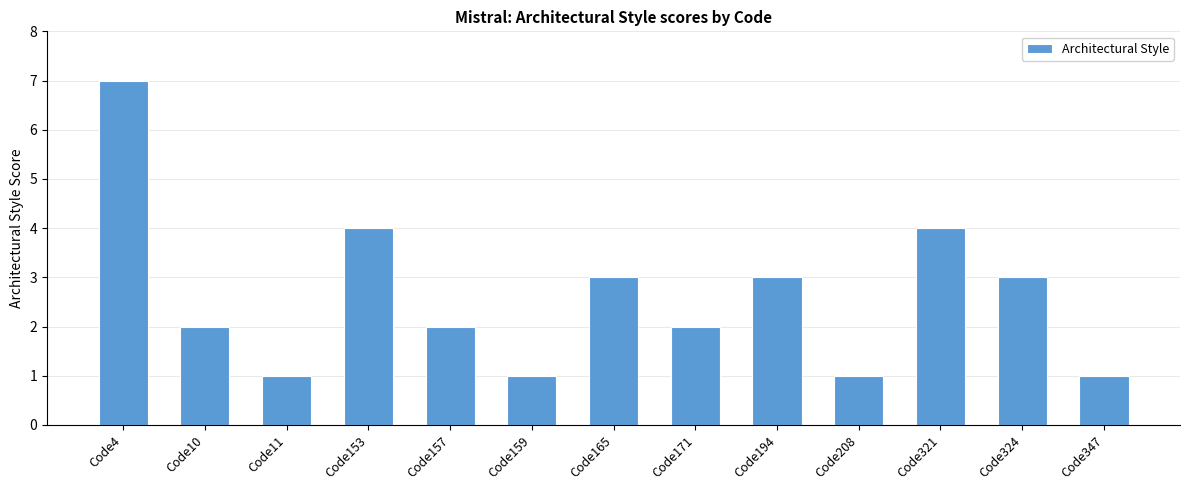

Does the chart contain any negative values?

No